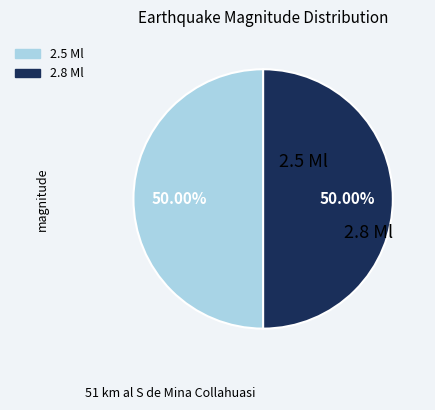

How many segments does this pie chart have?

2